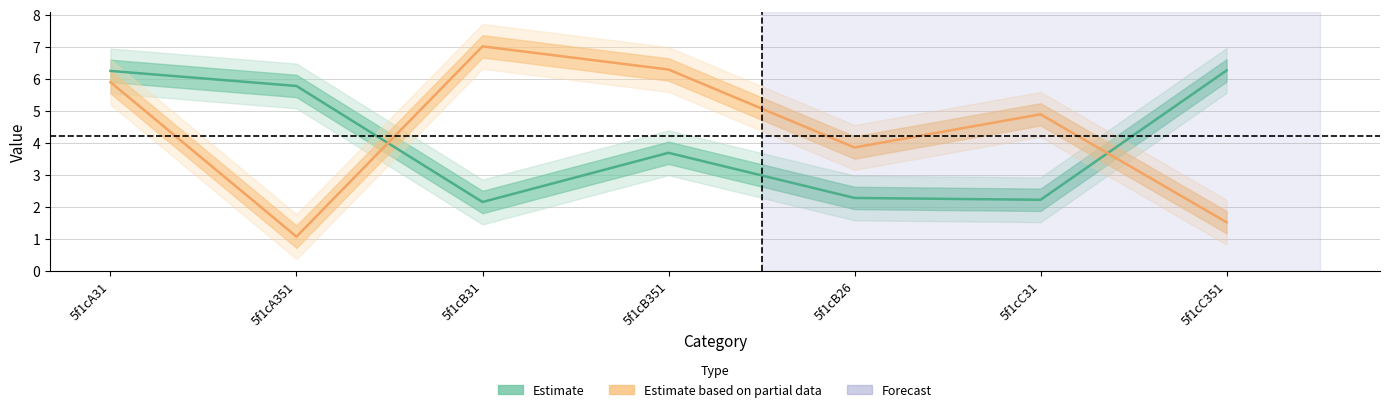

True or false: Estimate based on partial data and Estimate intersect in this chart.

True